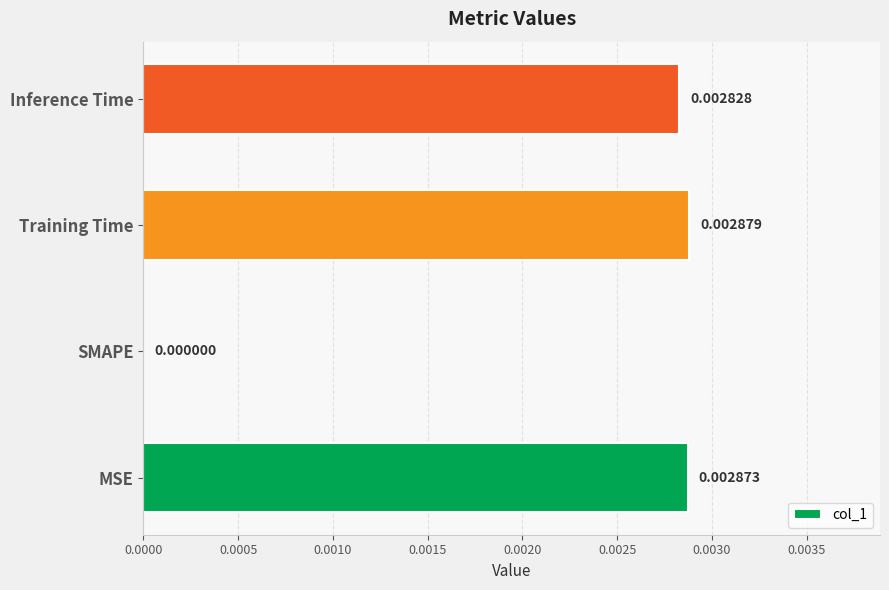

Where is the data nearest to the value 0?

SMAPE